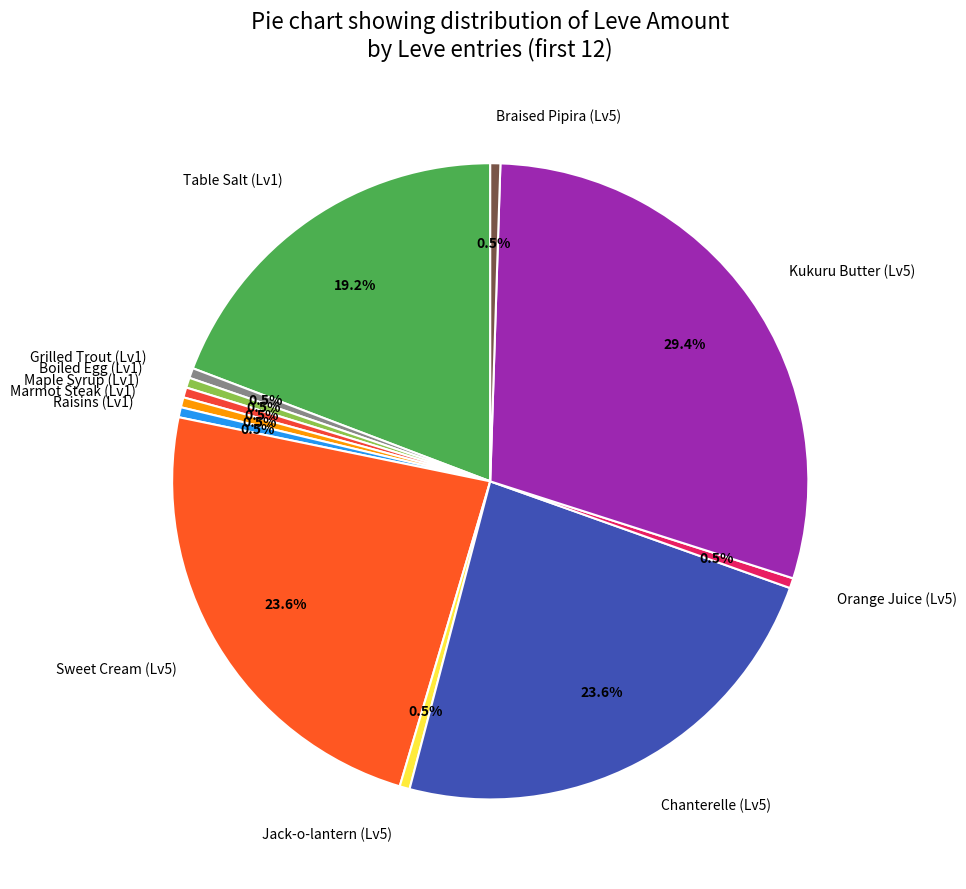

Which slice is the largest?

Kukuru Butter (Lv5)